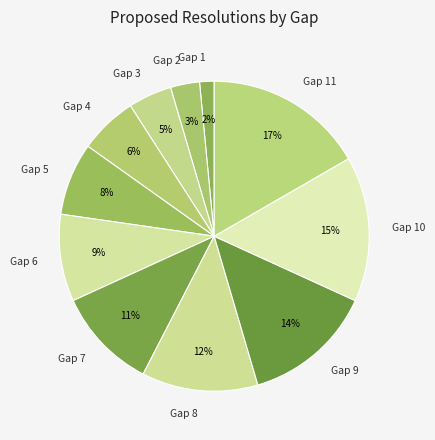

Rank the categories by value from lowest to highest.

Gap 1, Gap 2, Gap 3, Gap 4, Gap 5, Gap 6, Gap 7, Gap 8, Gap 9, Gap 10, Gap 11